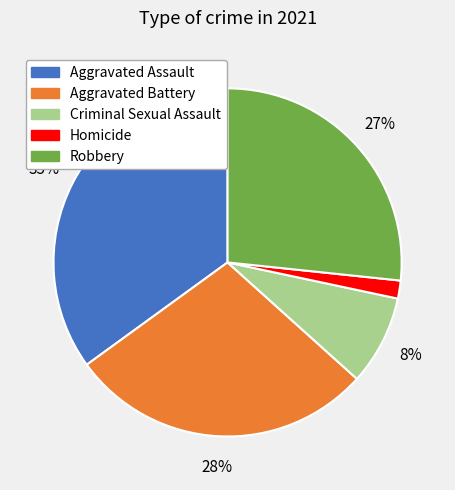

Does any single category account for the majority?

No